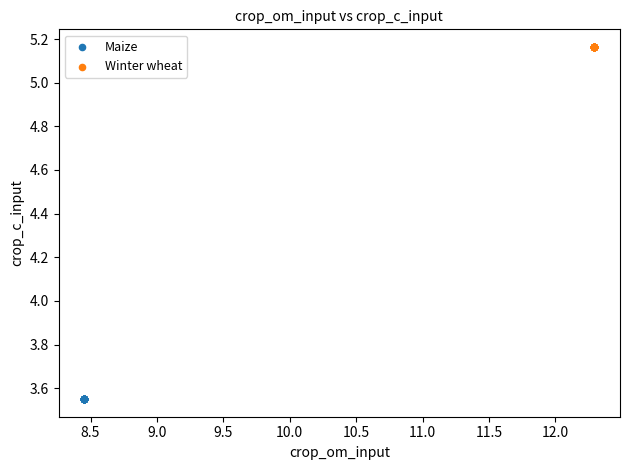

Which series contains the lowest Y value?

Maize